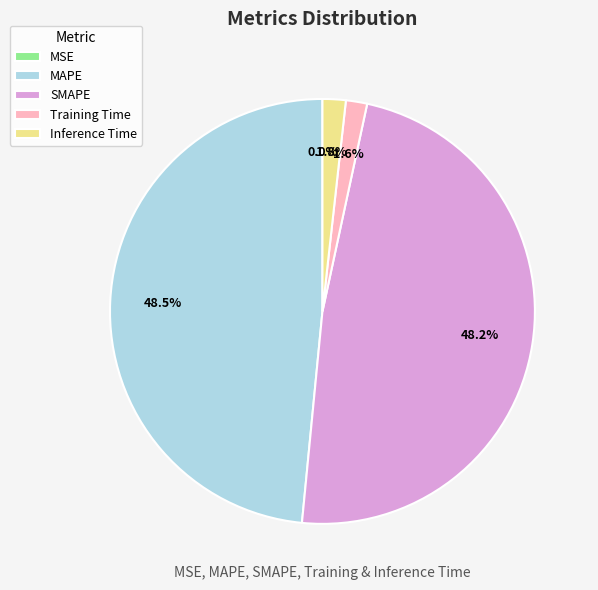

Is there any slice that represents more than half of the pie?

No